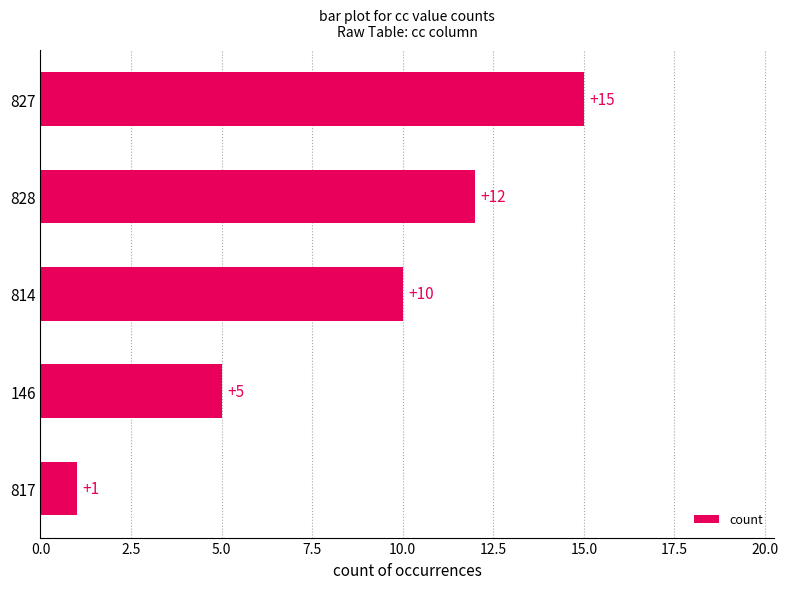

Rank the categories by value from lowest to highest.

817, 146, 814, 828, 827